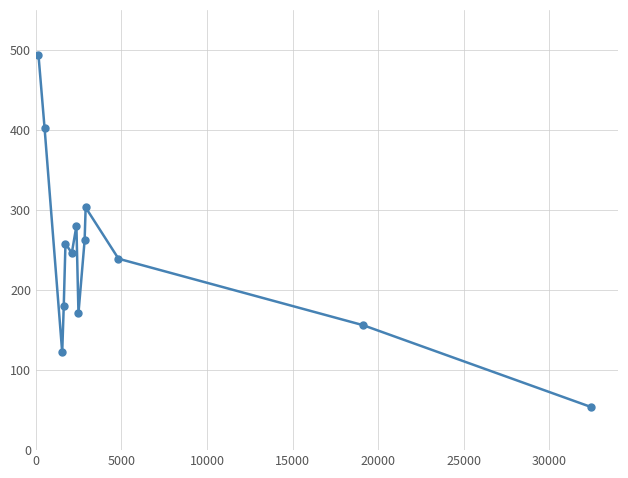

Count the number of categories in the chart.

13